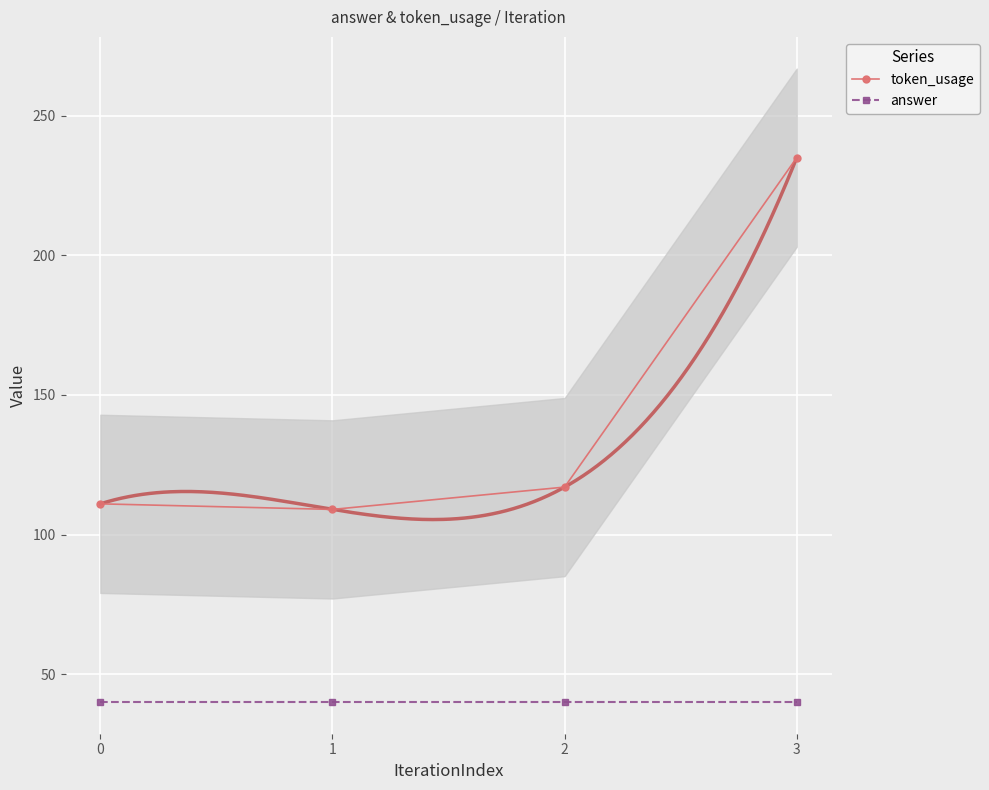

Is this an area chart (filled region under the line)?

No